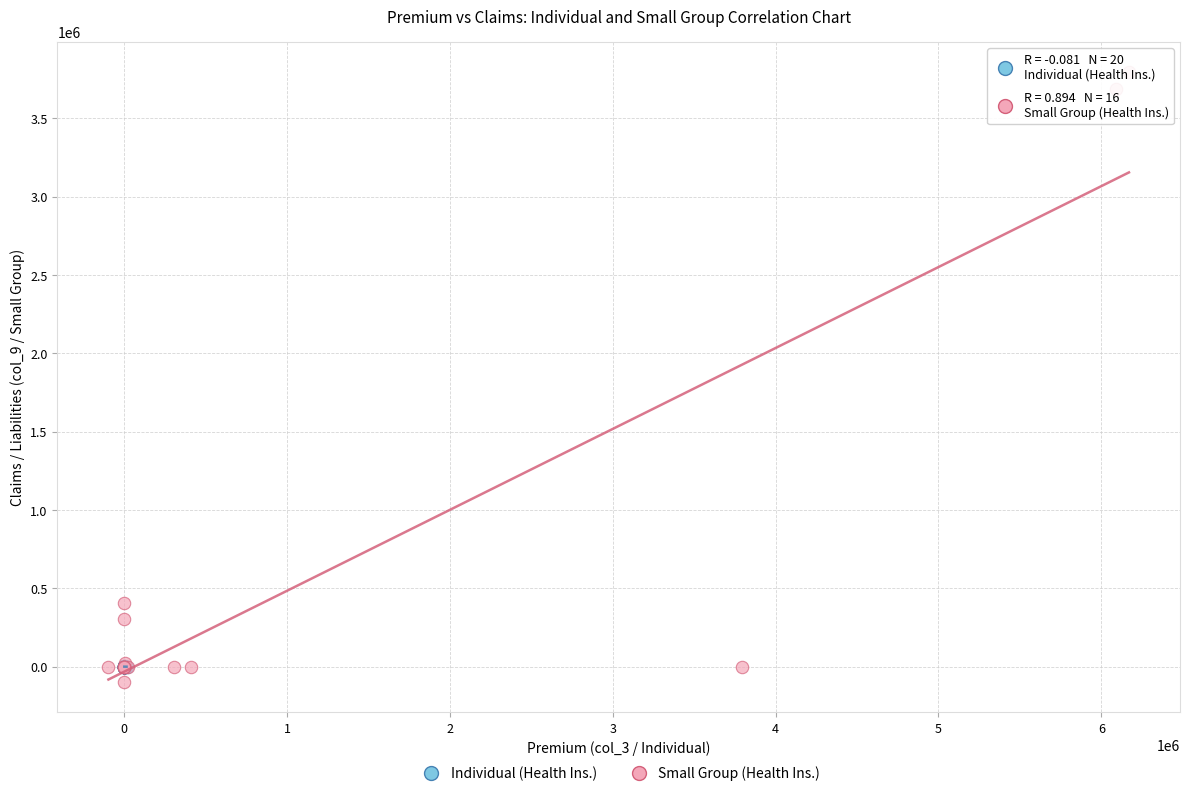

What are all the series names shown in the legend?

Individual (Health Ins.), Small Group (Health Ins.)